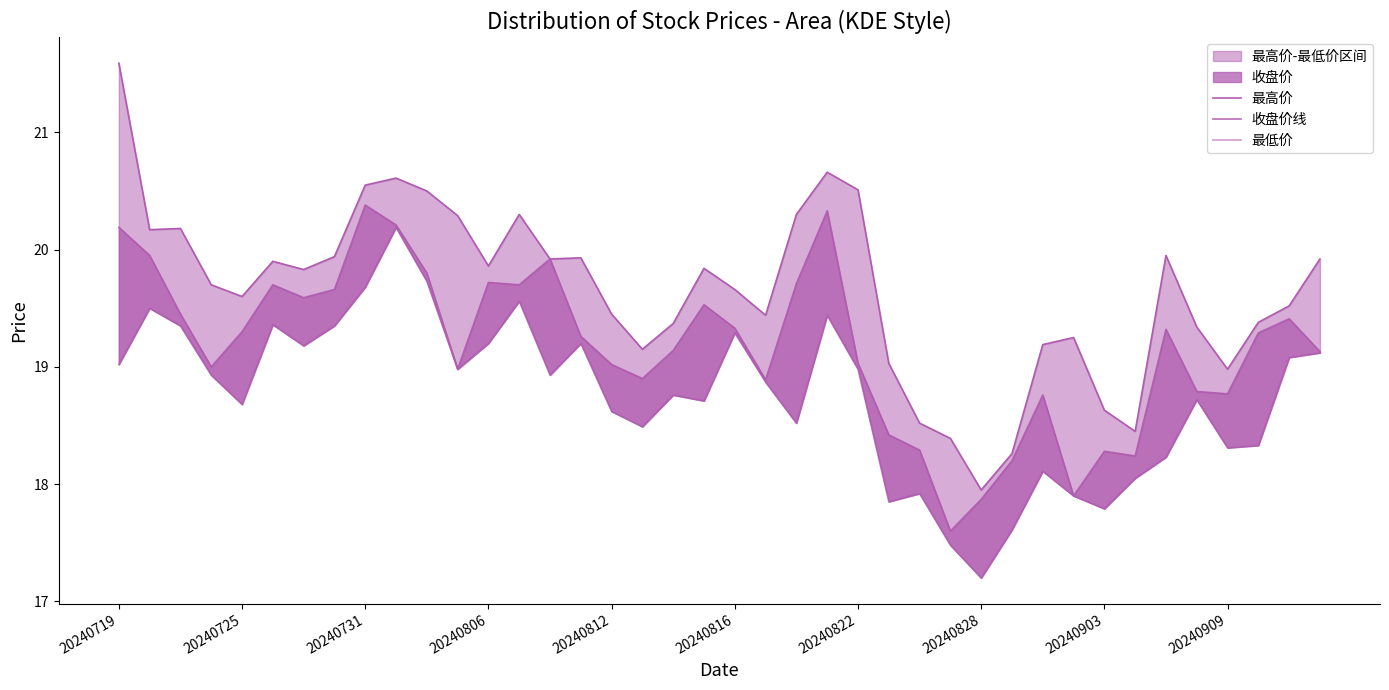

True or false: 最低价 has a value of 29.8 at 17.

False